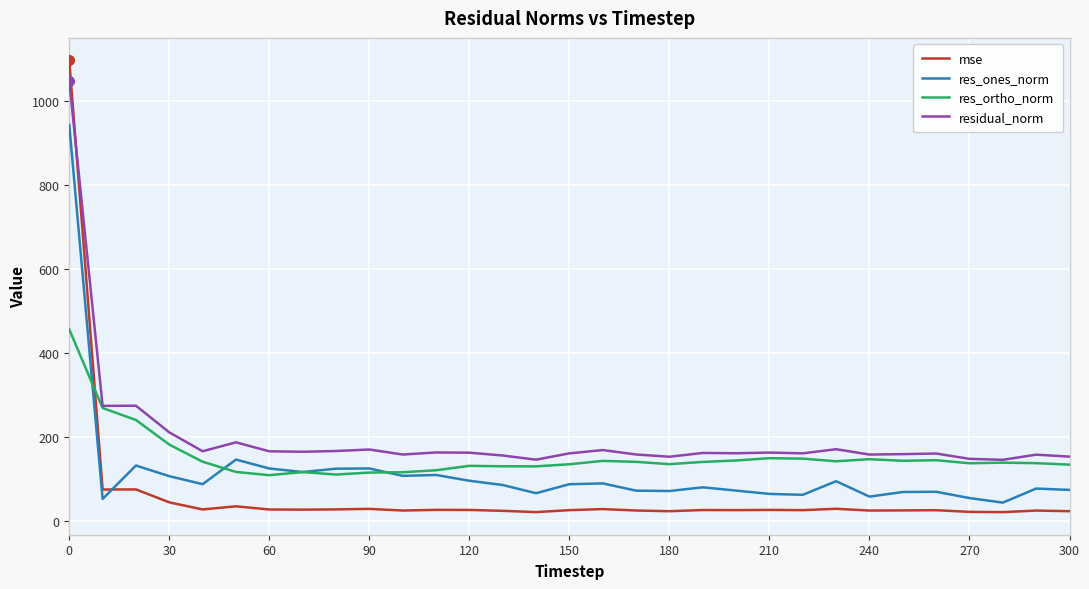

What is the average value of the res_ones_norm series?

115.0